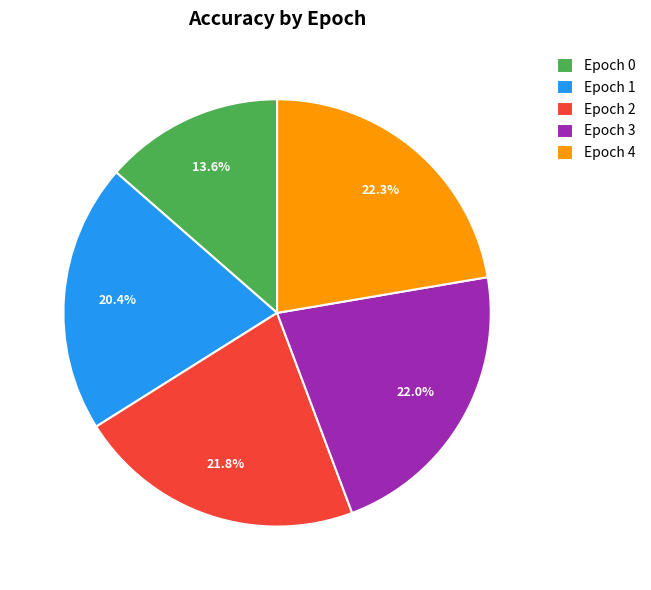

What portion of the pie excludes Epoch 0?

86.4%